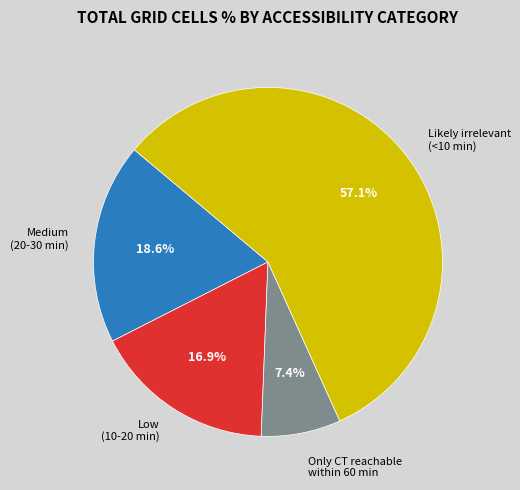

Does Likely irrelevant (<10 min) represent more than half of the total?

Yes